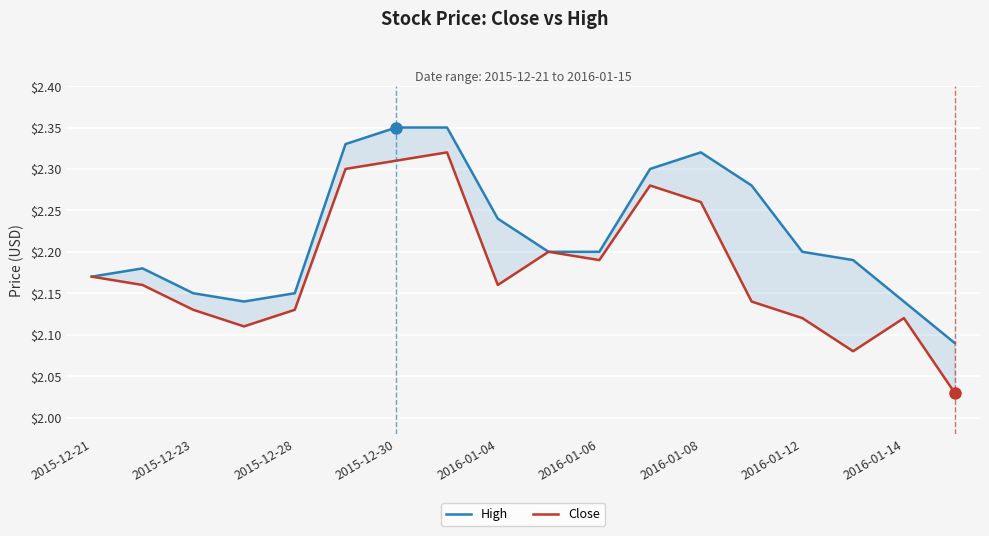

Reading left to right, extract all data points from this chart.

High: 2.2	2.2	2.1	2.1	2.1	2.3	2.4	2.4	2.2	2.2	2.2	2.3	2.3	2.3	2.2	2.2	2.1	2.1
Close: 2.2	2.2	2.1	2.1	2.1	2.3	2.3	2.3	2.2	2.2	2.2	2.3	2.3	2.1	2.1	2.1	2.1	2.0